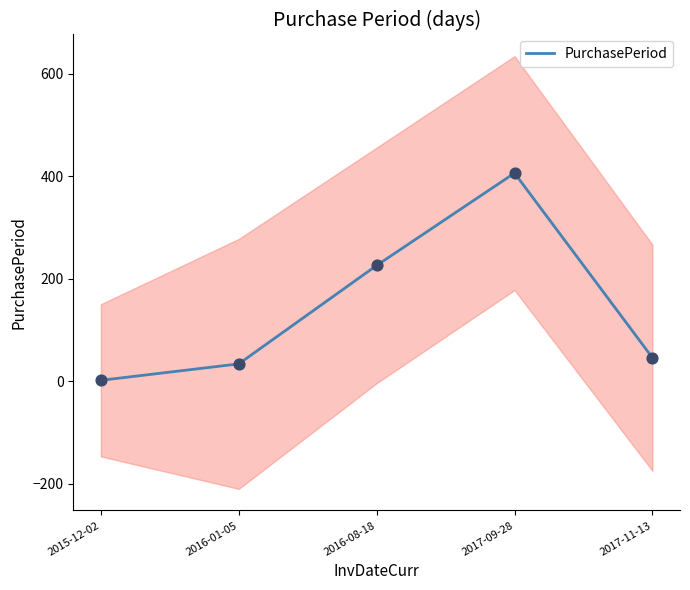

Which has a higher value, 2017-11-13 or 2017-09-28?

2017-09-28